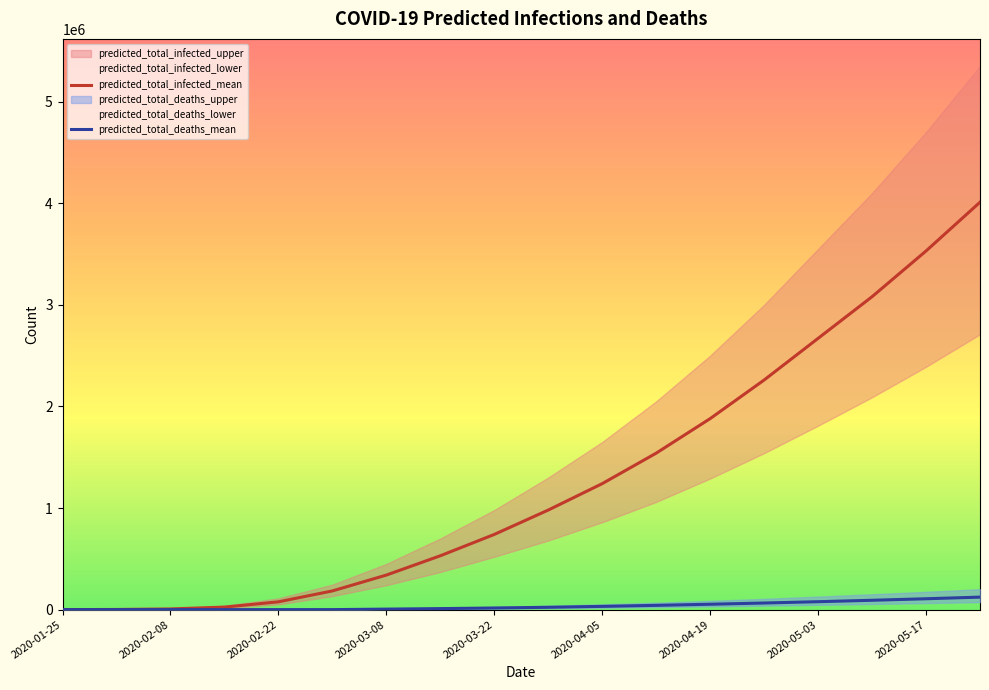

What is the value of the predicted_total_infected_mean point at the 14th from the left?

2260000